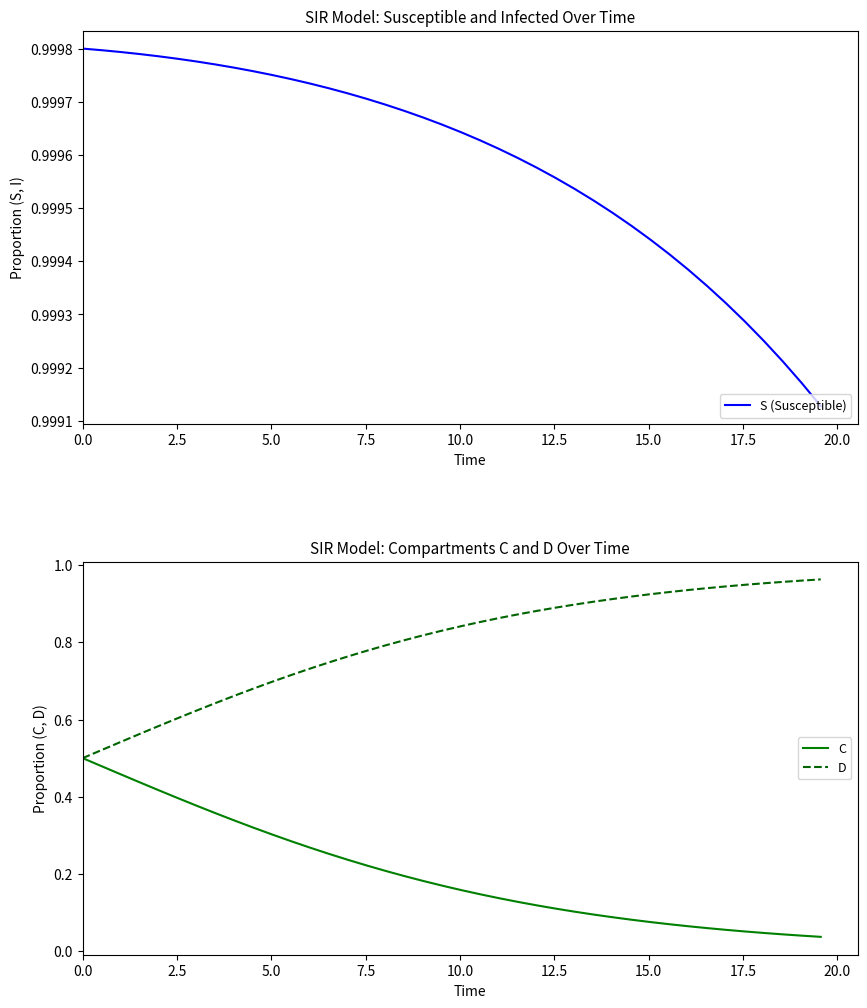

Reading right to left, list all the values displayed in this chart.

S (Susceptible): 1.0	1.0	1.0	1.0	1.0	1.0	1.0	1.0	1.0	1.0	1.0	1.0	1.0	1.0	1.0	1.0	1.0	1.0	1.0	1.0	1.0	1.0	1.0	1.0	1.0	1.0	1.0	1.0	1.0	1.0	1.0	1.0	1.0	1.0	1.0	1.0	1.0	1.0	1.0	1.0
C: 0.0	0.0	0.0	0.0	0.1	0.1	0.1	0.1	0.1	0.1	0.1	0.1	0.1	0.1	0.1	0.1	0.1	0.1	0.1	0.2	0.2	0.2	0.2	0.2	0.2	0.2	0.3	0.3	0.3	0.3	0.3	0.3	0.4	0.4	0.4	0.4	0.4	0.5	0.5	0.5
D: 1.0	1.0	1.0	1.0	0.9	0.9	0.9	0.9	0.9	0.9	0.9	0.9	0.9	0.9	0.9	0.9	0.9	0.9	0.9	0.8	0.8	0.8	0.8	0.8	0.8	0.8	0.7	0.7	0.7	0.7	0.7	0.7	0.6	0.6	0.6	0.6	0.6	0.5	0.5	0.5